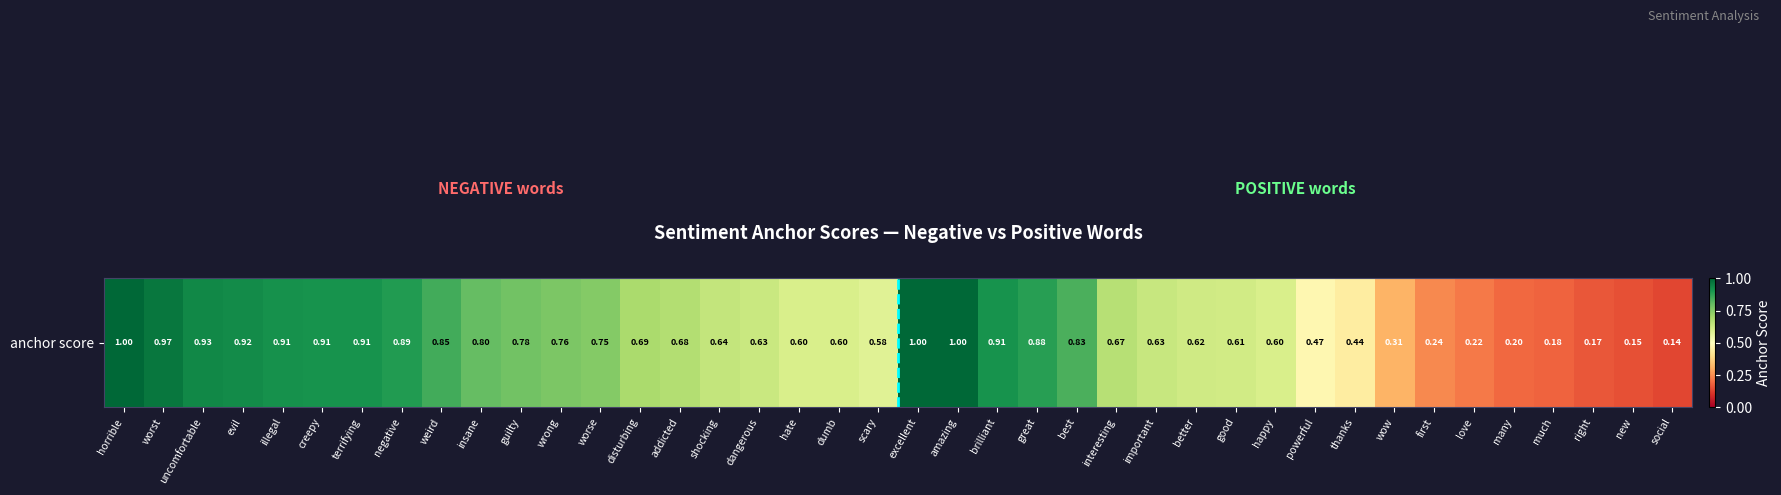

What is the minimum value shown in the chart?

0.1